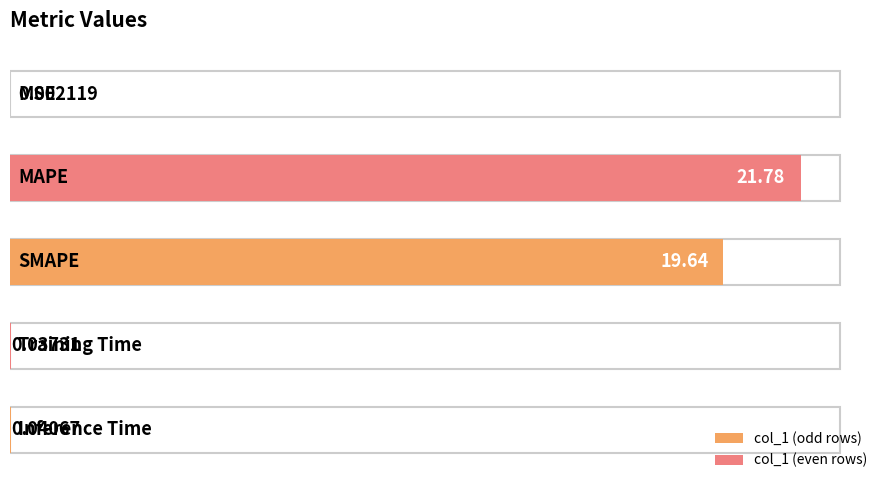

Reading left to right, transcribe all the data shown in this chart.

MSE=0.0	MAPE=21.8	SMAPE=19.6	Training Time=0.0	Inference Time=0.0